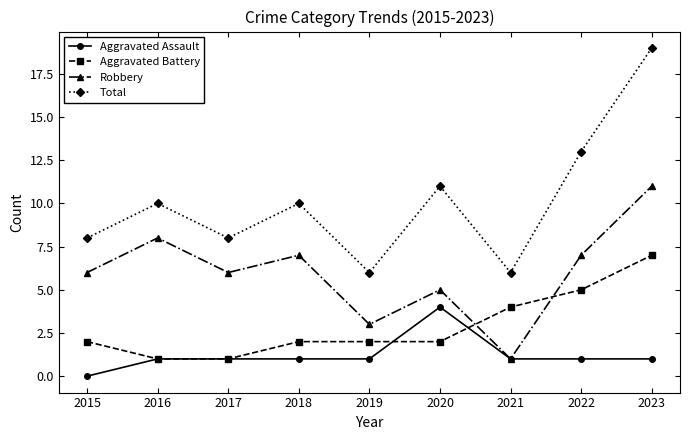

Count the number of categories in the chart.

9